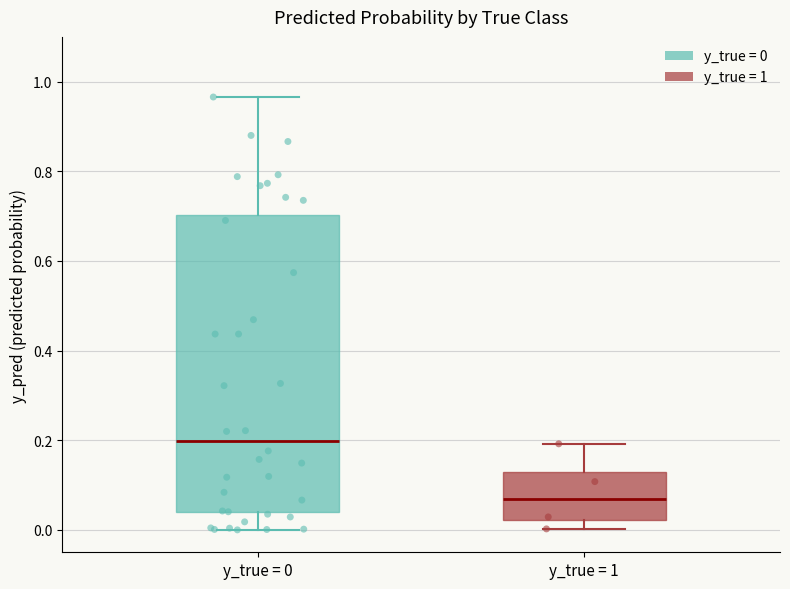

Reading left to right, read every box against the y-axis: the position of its median line, the range the box covers, and the ends of its whiskers. The values are not printed on the chart, so give them approximately, as read against the axis.

y_true = 0: median 0.20, box 0.04 to 0.70, whiskers 0.00 to 0.96
y_true = 1: median 0.06, box 0.02 to 0.12, whiskers 0.00 to 0.20